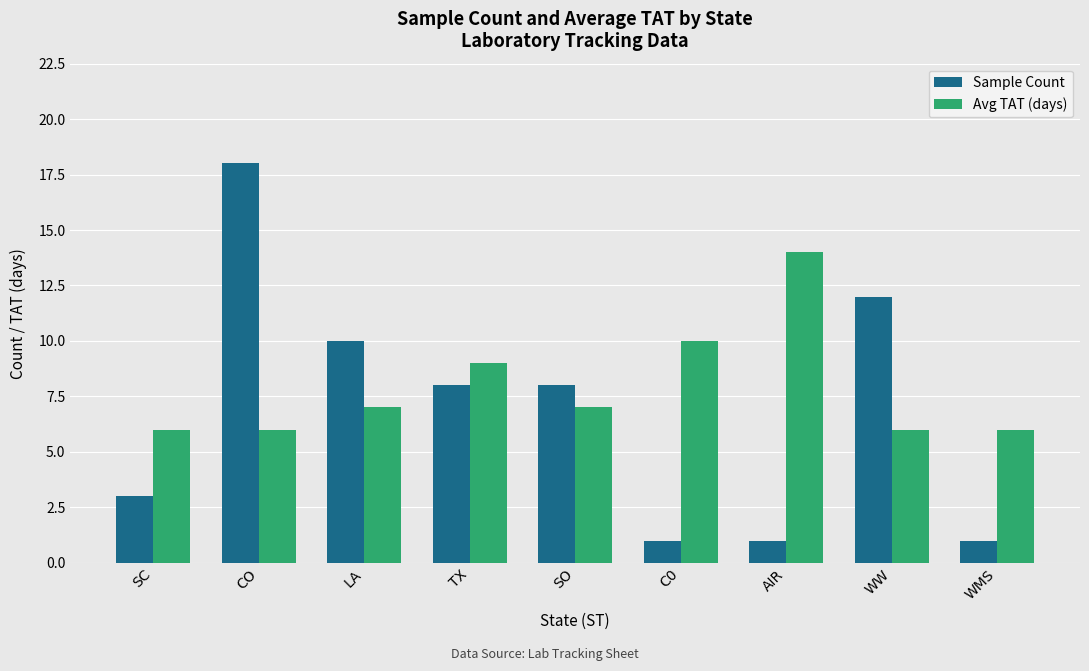

What is the highest value of the Sample Count series?

18